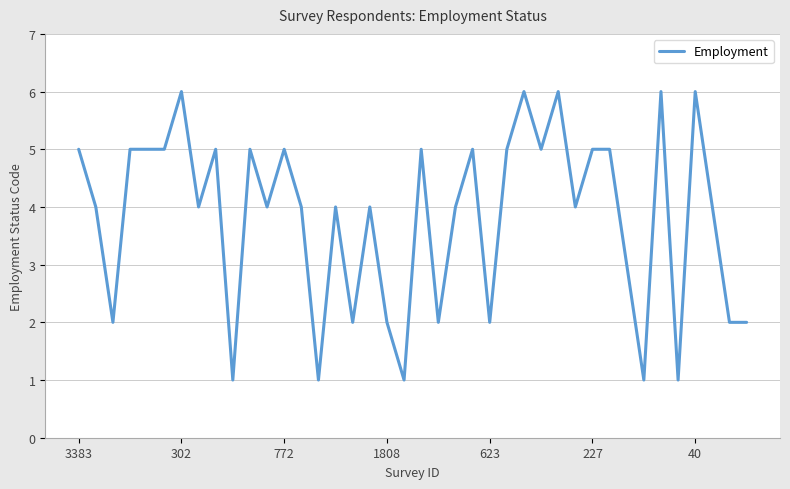

What is the maximum value shown in the chart?

6